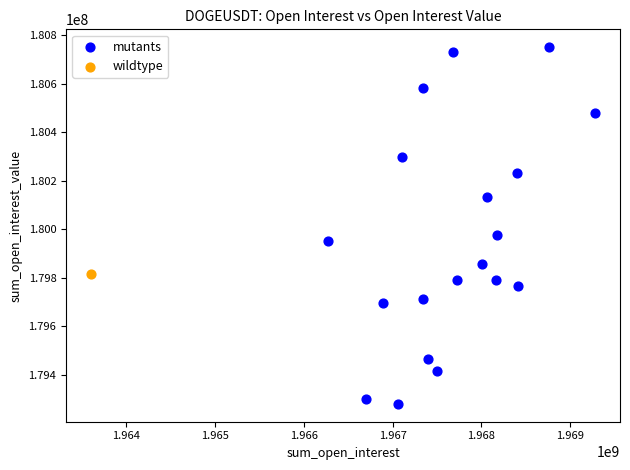

What are all the series names shown in the legend?

mutants, wildtype